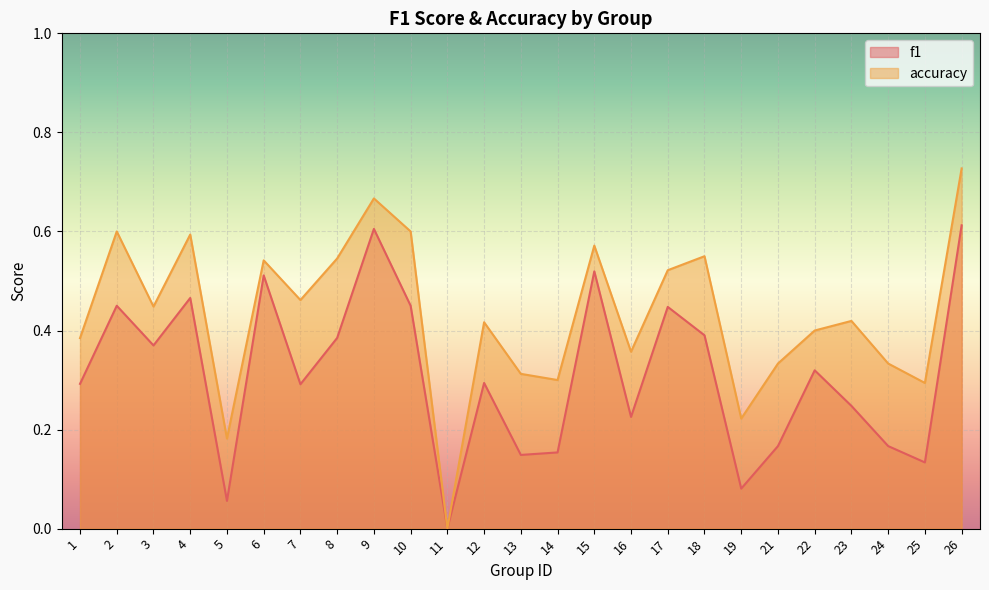

Between 22 and 24, which series saw the biggest shift?

f1